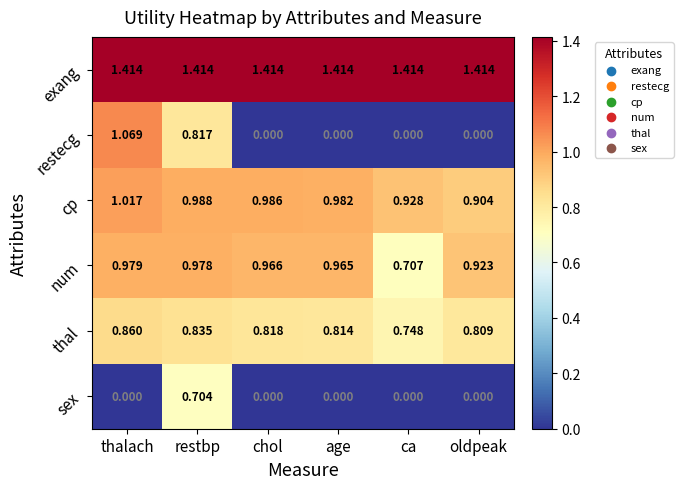

Where is cp nearest to the value 0?

oldpeak